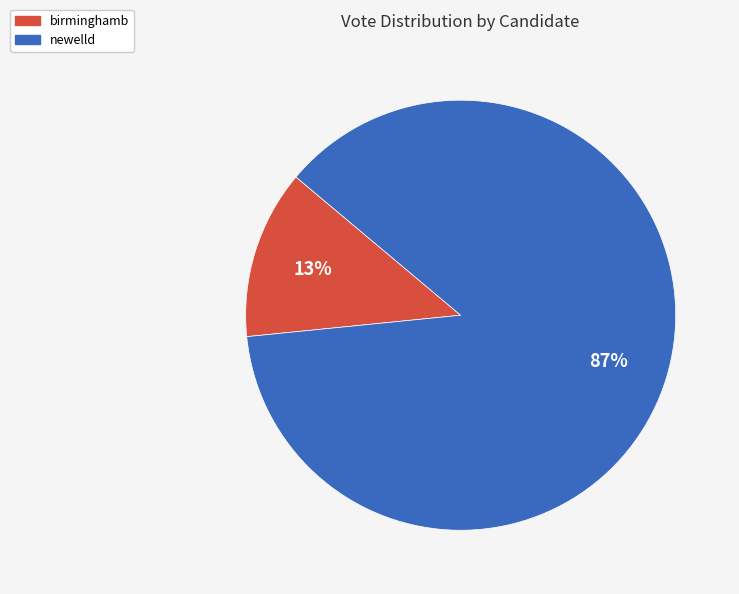

What is the largest slice in the pie chart?

newelld